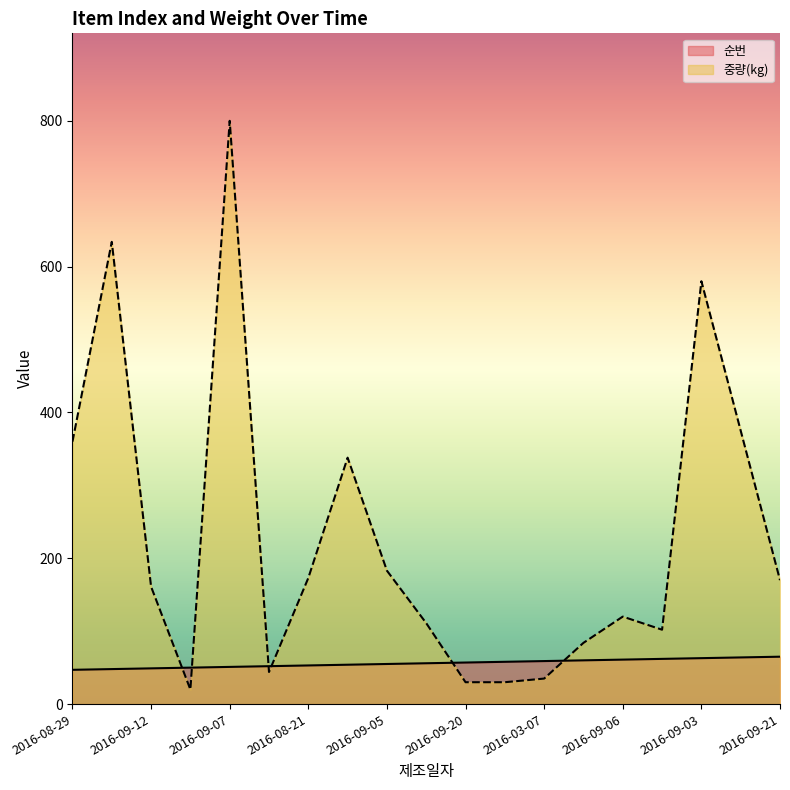

How many times do 중량(kg) and 순번 cross each other?

6